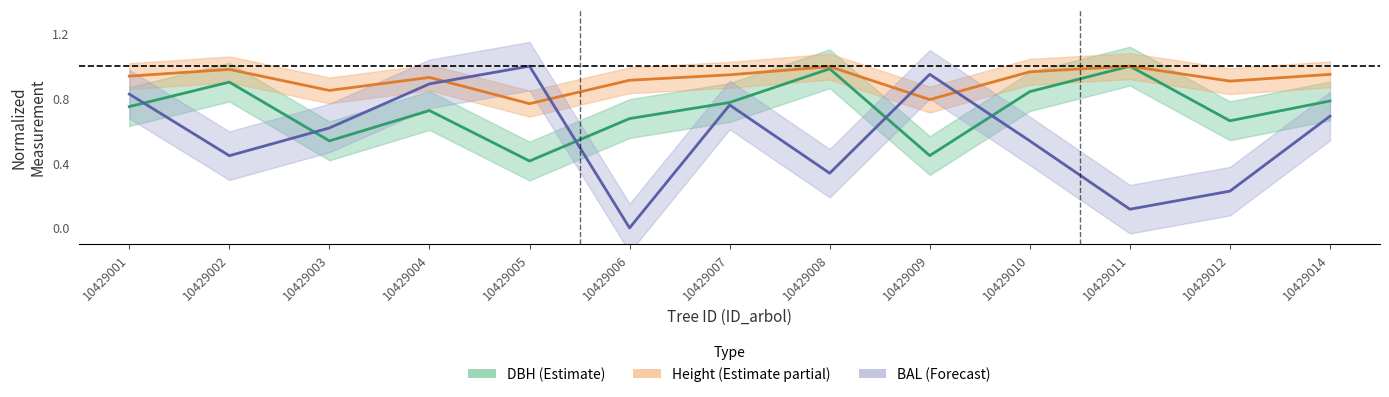

Is this an area chart (filled region under the line)?

No